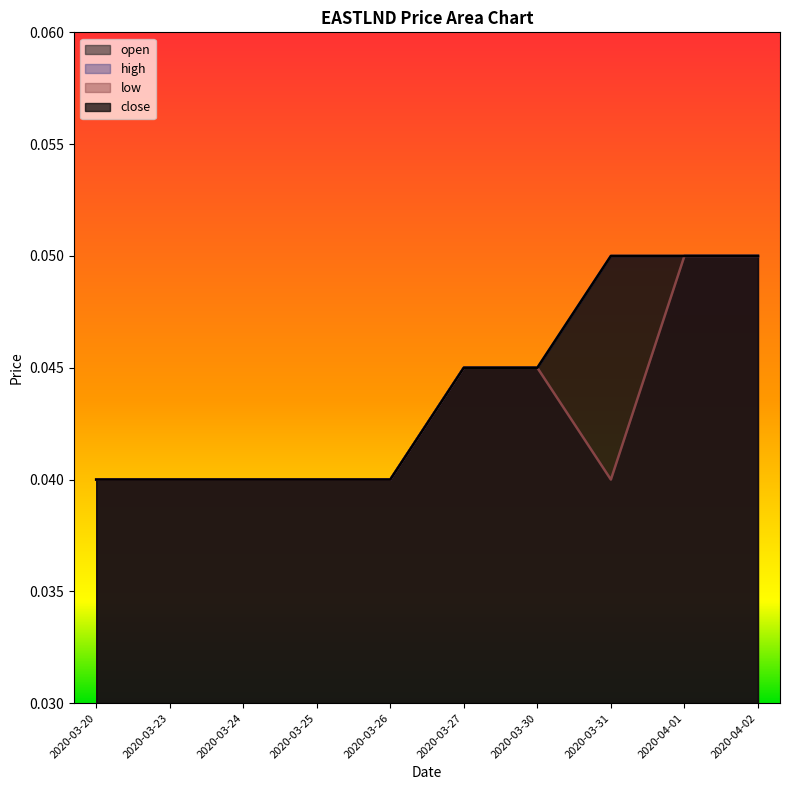

True or false: close has more than 1 interior local peaks.

False